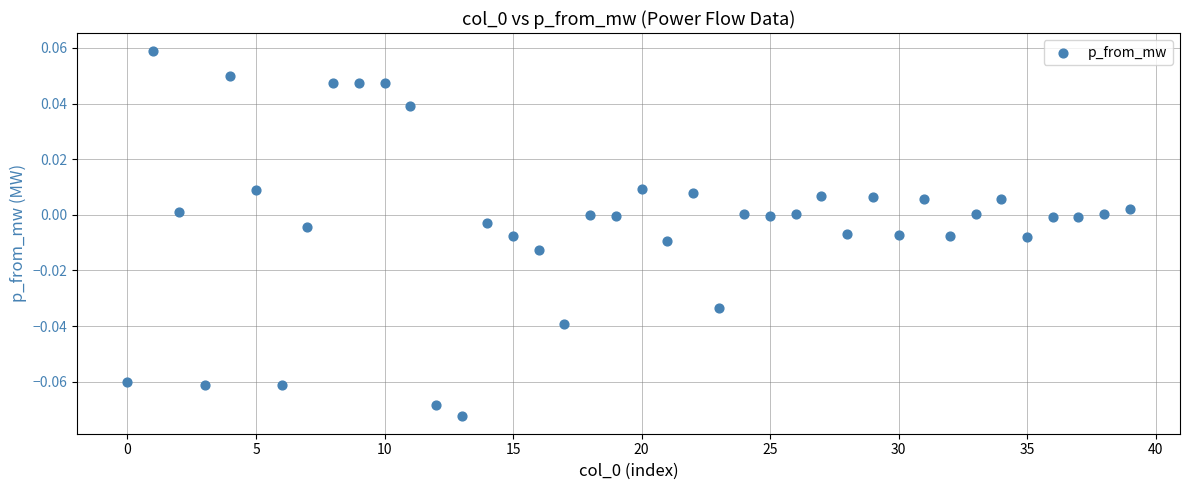

How many data points are displayed?

40